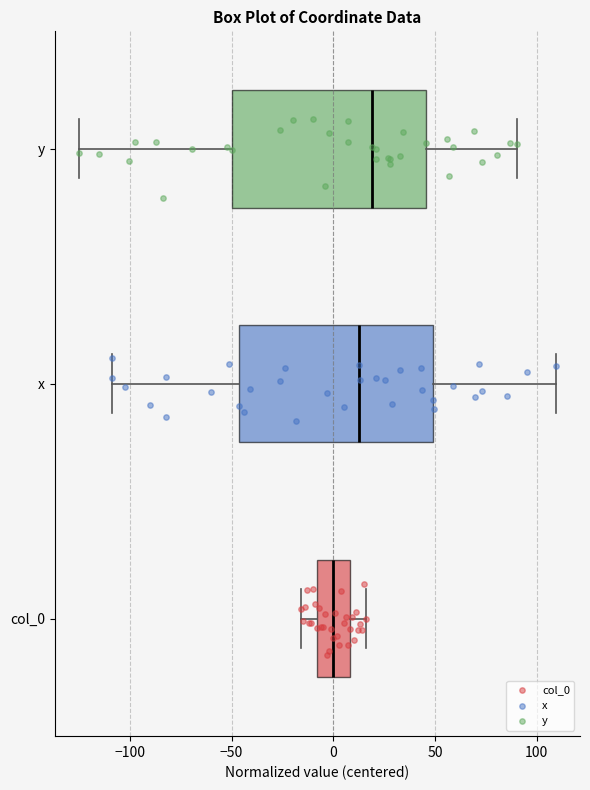

Which box's median line is the furthest to the left?

col_0